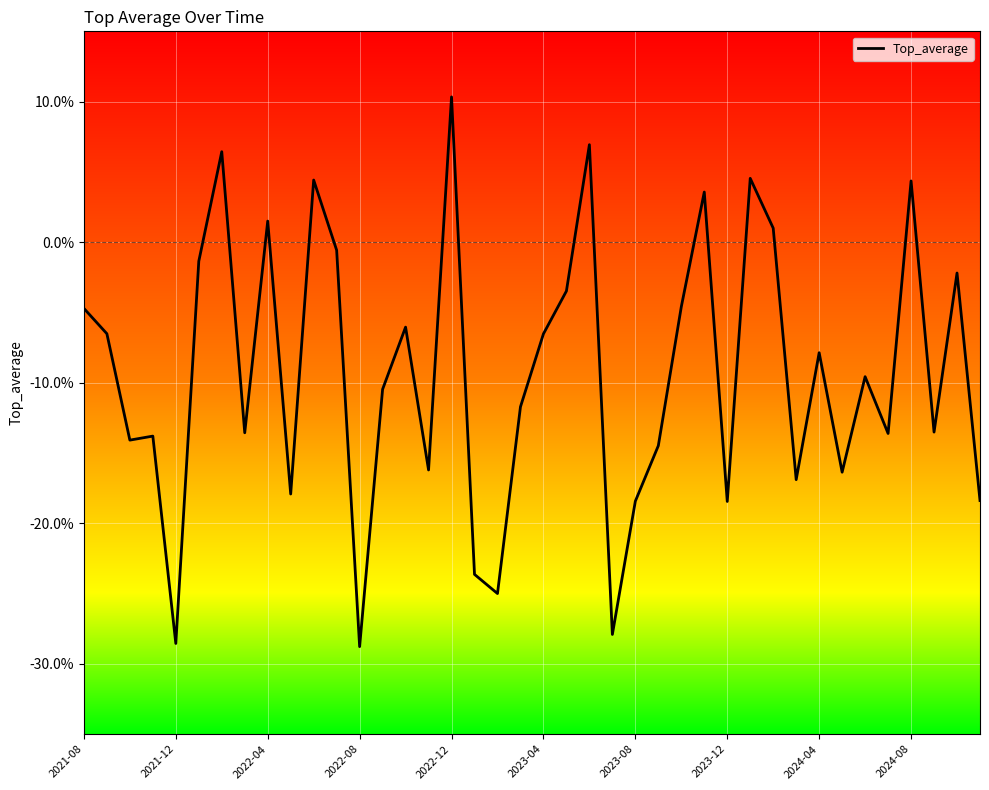

True or false: the data has more than 2 interior local peaks.

True